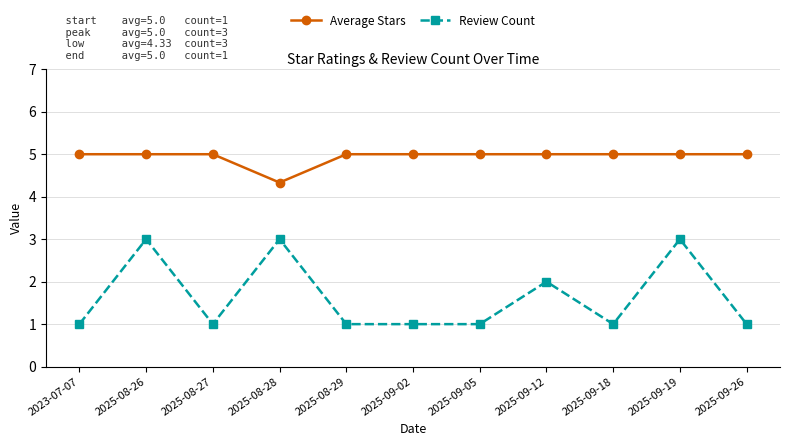

True or false: Review Count and Average Stars intersect in this chart.

False